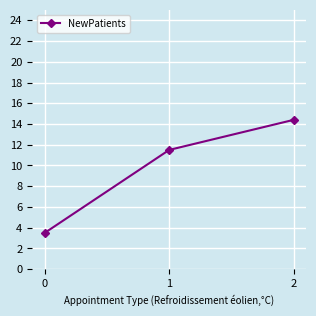

How many lines are shown in the chart?

1